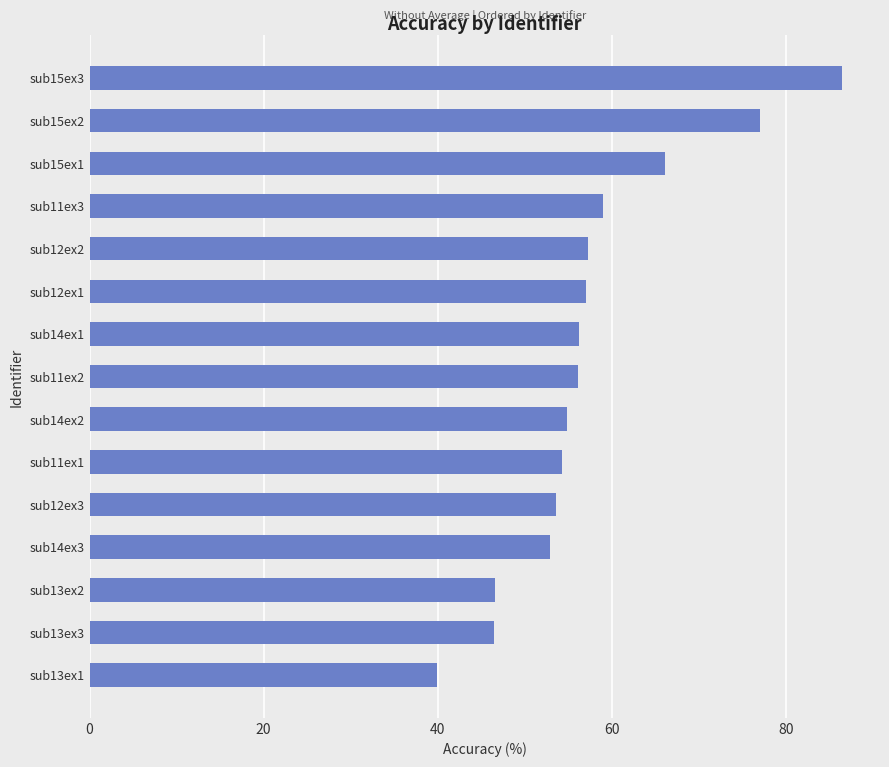

What is the sum of the values at sub15ex2 and sub13ex1?

117.0